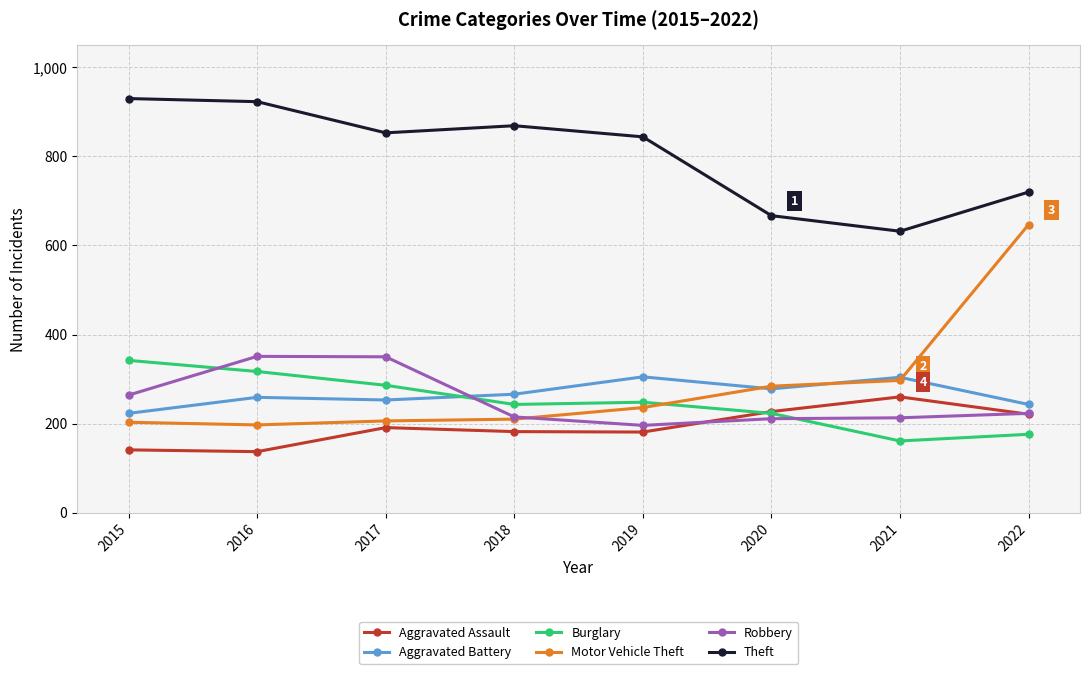

True or false: Aggravated Assault and Aggravated Battery cross at least once.

False